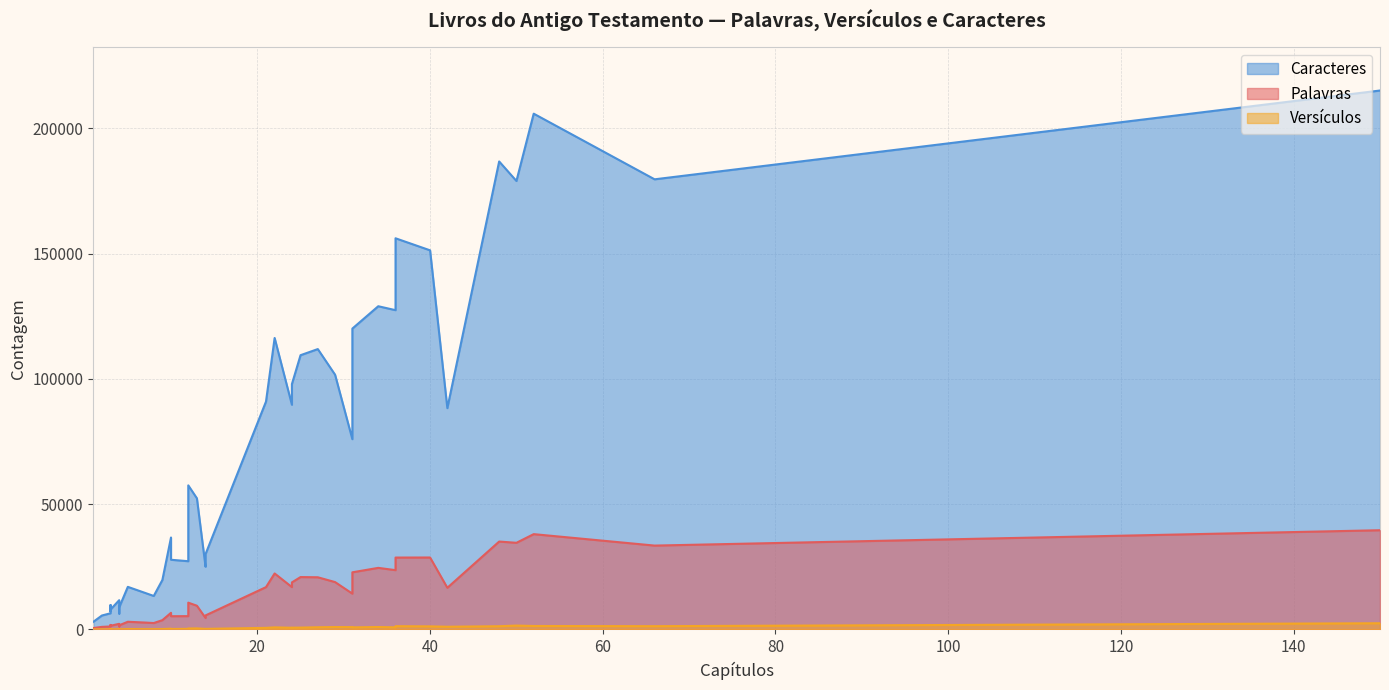

True or false: Palavras and Caracteres cross at least once.

False